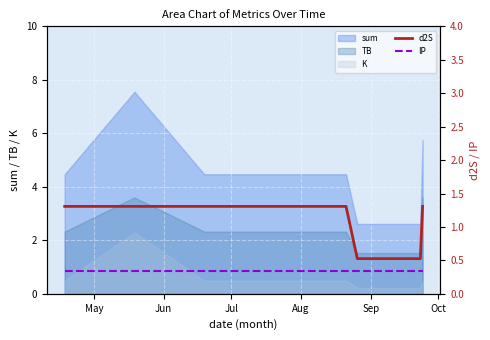

True or false: TB and sum cross at least once.

False